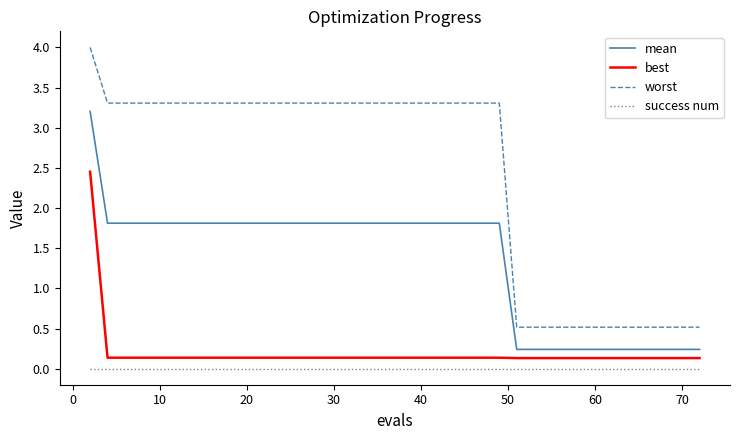

List the series in order of their peak value, lowest first.

success num, best, mean, worst